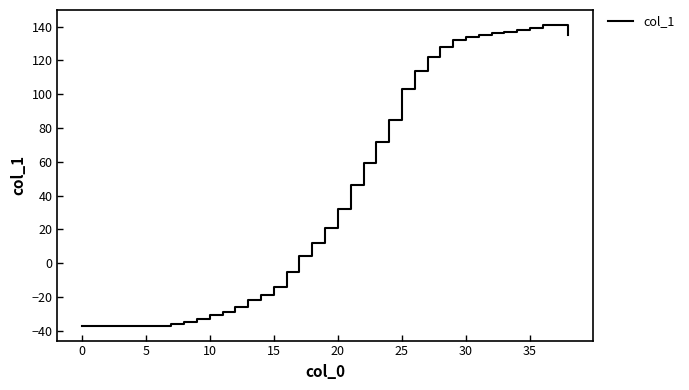

Reading right to left, list all the values displayed in this chart.

135	141	141	139	138	137	136	135	134	132	128	122	114	103	85	72	59	46	32	21	12	4	-5	-14	-19	-22	-26	-29	-31	-33	-35	-36	-37	-37	-37	-37	-37	-37	-37